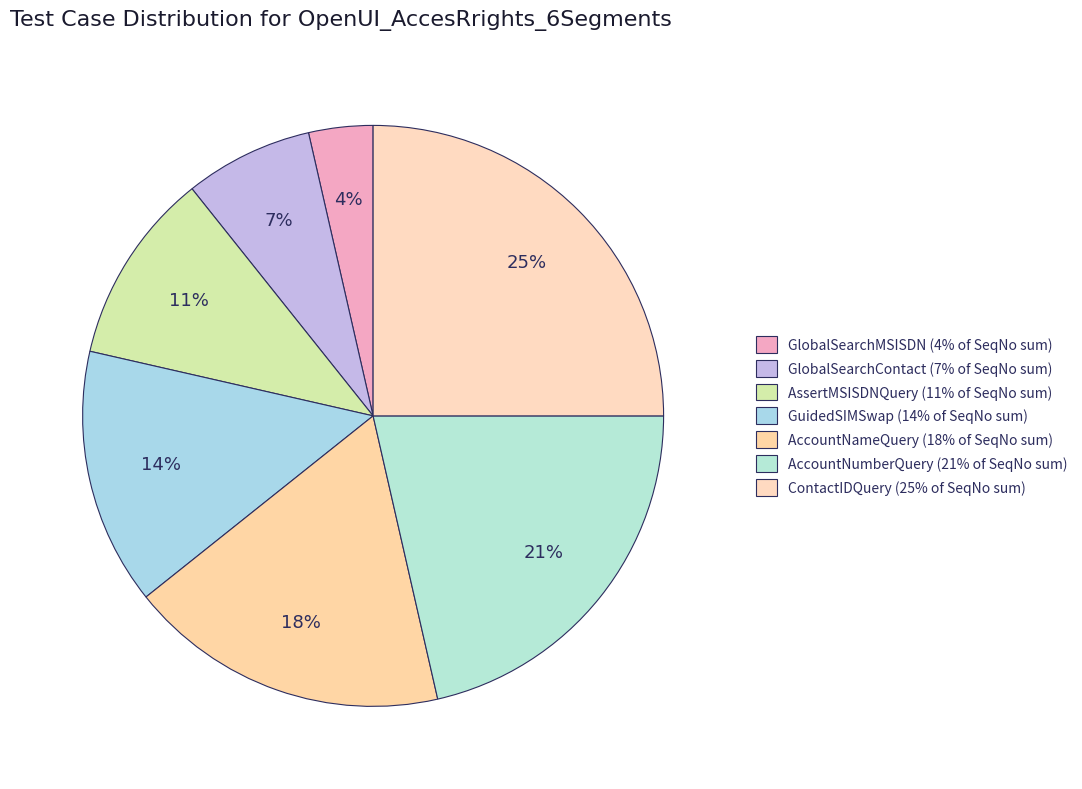

Rank the categories by value from lowest to highest.

GlobalSearchMSISDN, GlobalSearchContact, AssertMSISDNQuery, GuidedSIMSwap, AccountNameQuery, AccountNumberQuery, ContactIDQuery